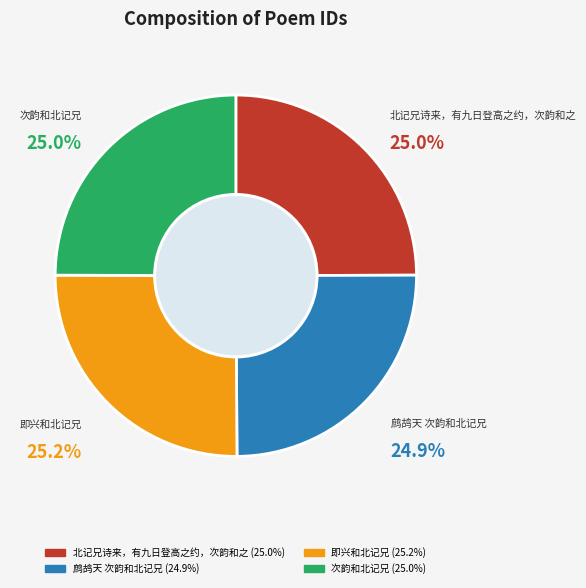

What percentage is the 鹧鸪天 次韵和北记兄 slice, to the nearest percent?

25%